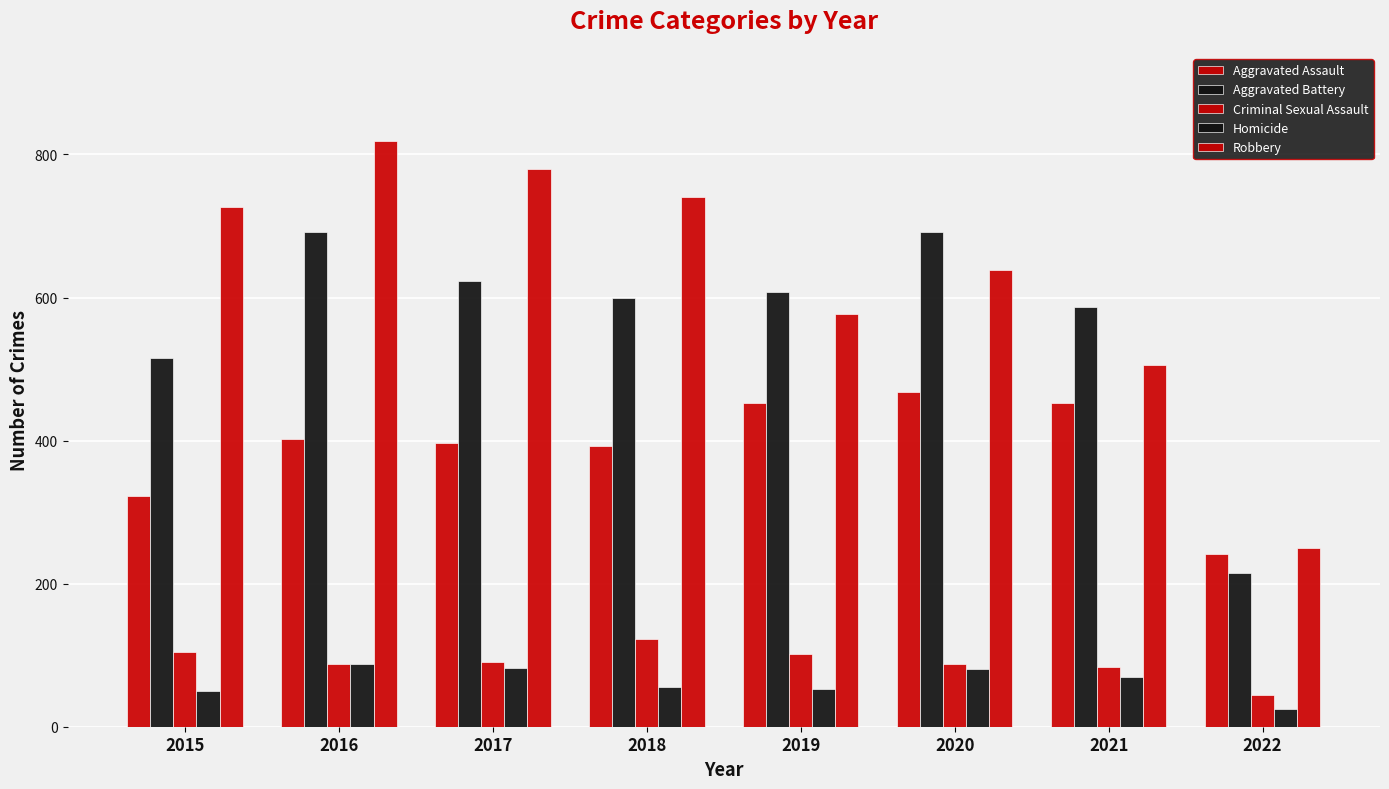

Is the value of Robbery at 2021 greater than the value of Aggravated Assault at 2021?

Yes